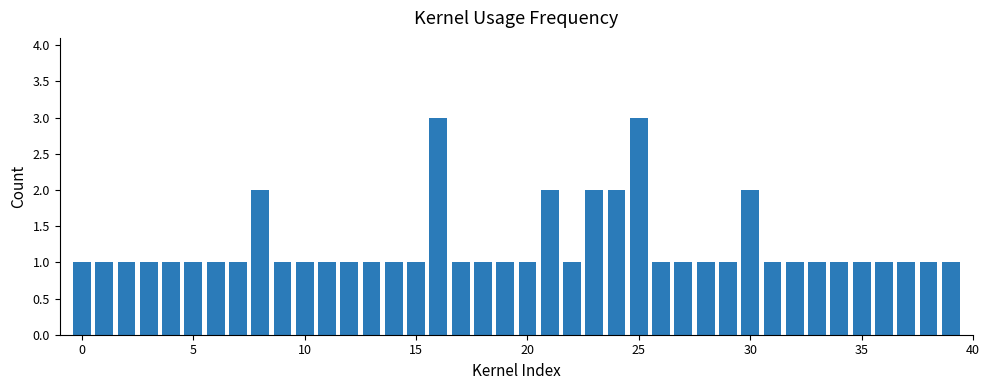

What is the greatest value displayed?

3